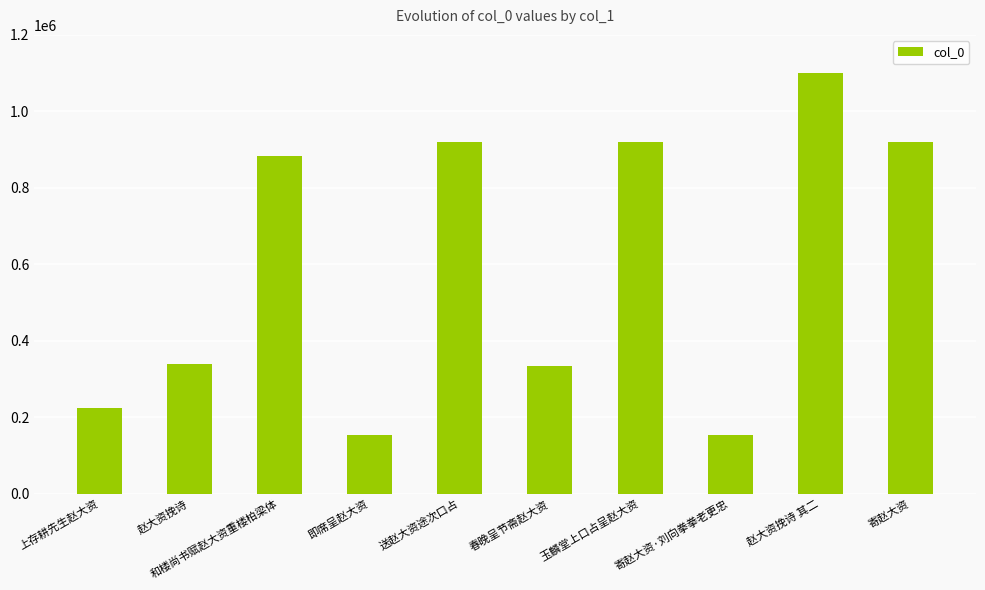

What is the difference between the maximum and second lowest values?

946003